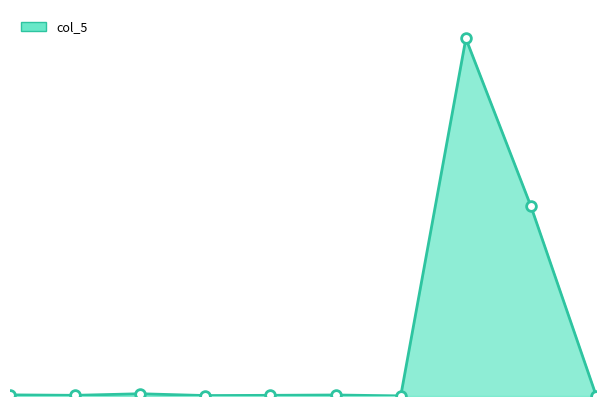

What is the maximum value for col_5_line?

3184